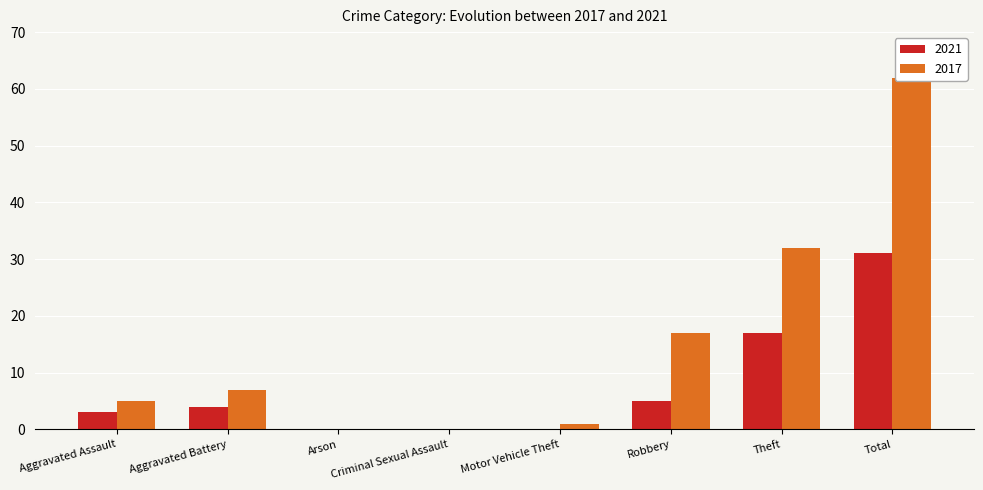

Where is 2021 nearest to the value 15?

Theft